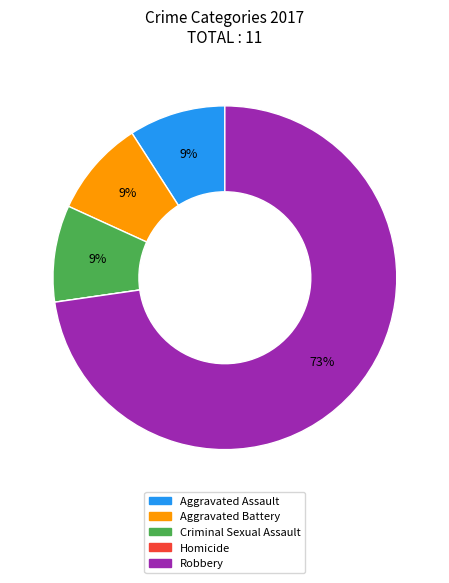

To the nearest percent, what is the combined percentage of Criminal Sexual Assault and Robbery?

82%